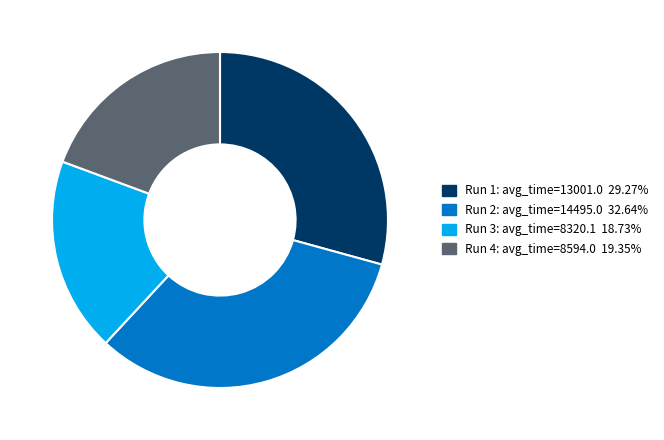

Does any single category account for the majority?

No